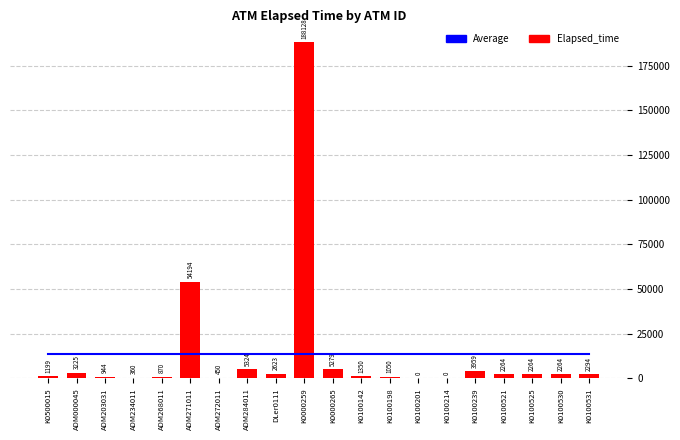

At which label is Average closest to 13902?

K0500015